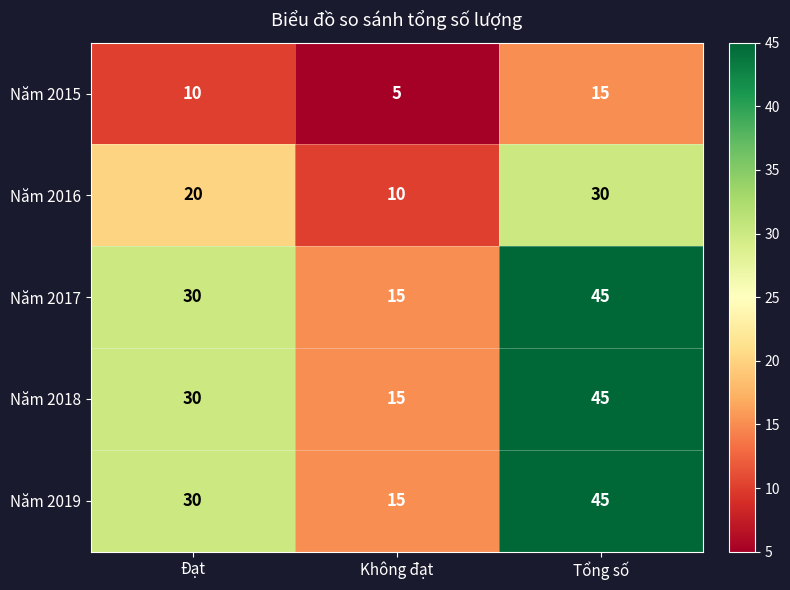

How many data points in Năm 2015 are less than 10?

1